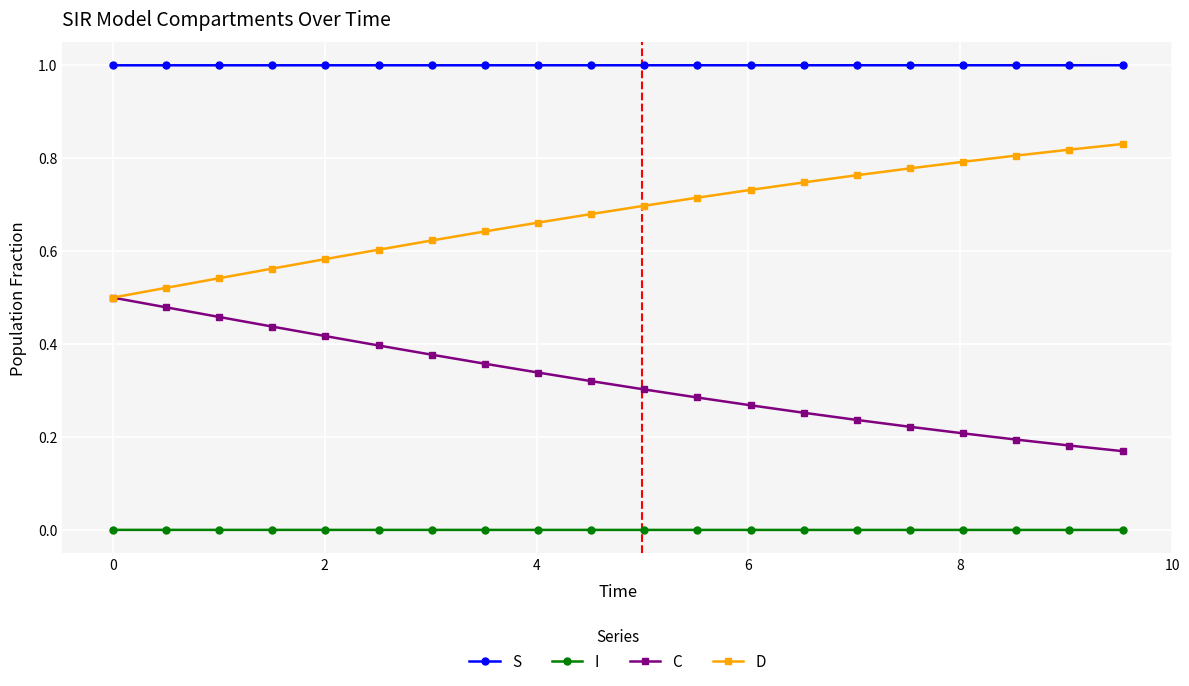

Rank the series by their maximum value, from lowest to highest.

I, C, D, S